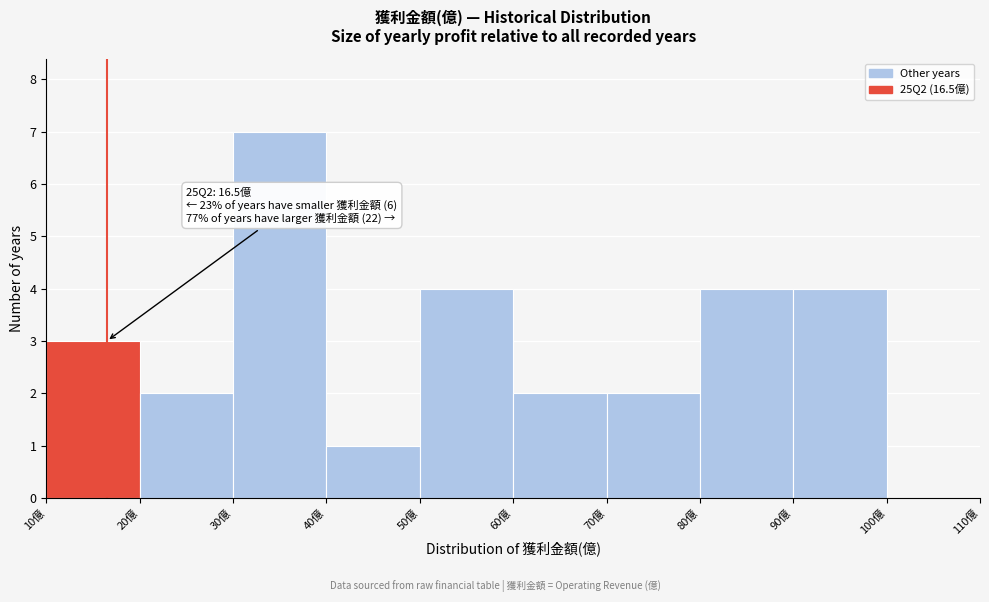

Over which range of the x-axis is the bar tallest?

30 to 40